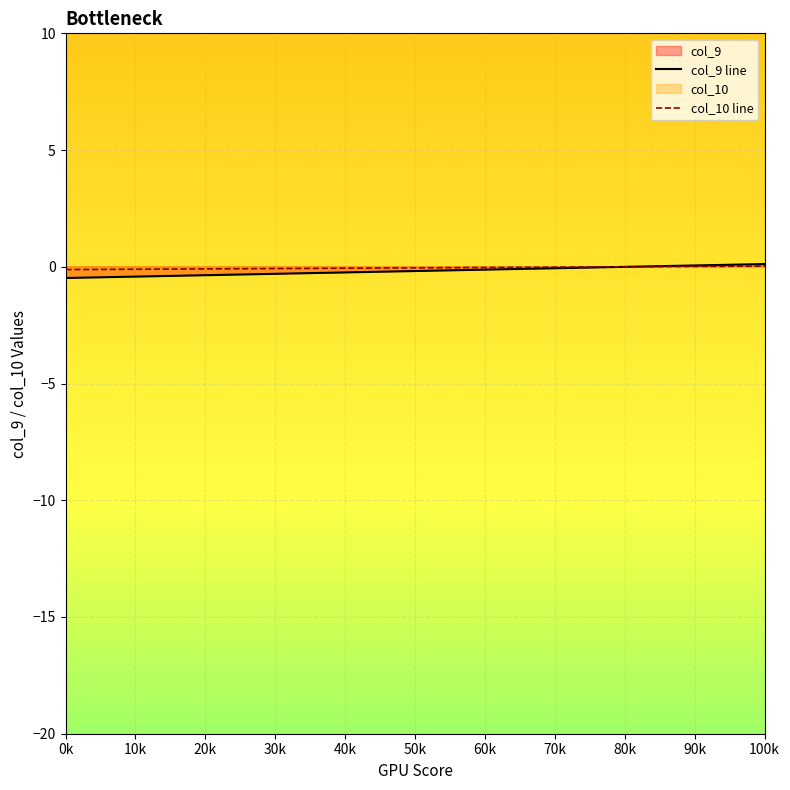

How many data points does each series have?

28